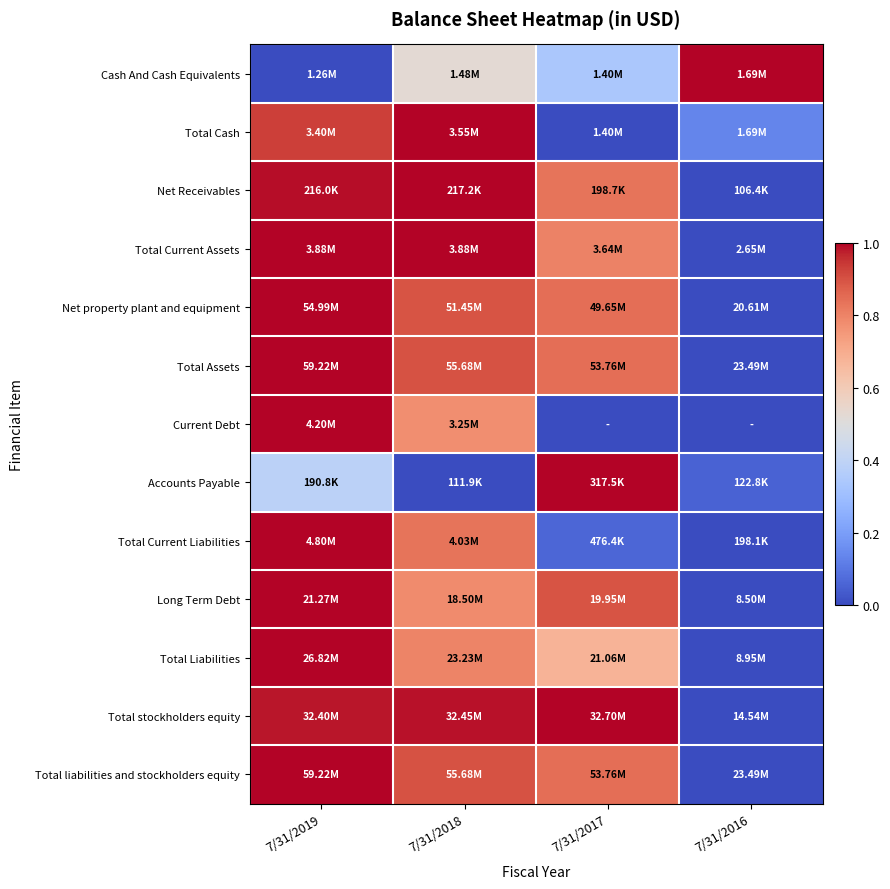

Count the number of categories in the chart.

4